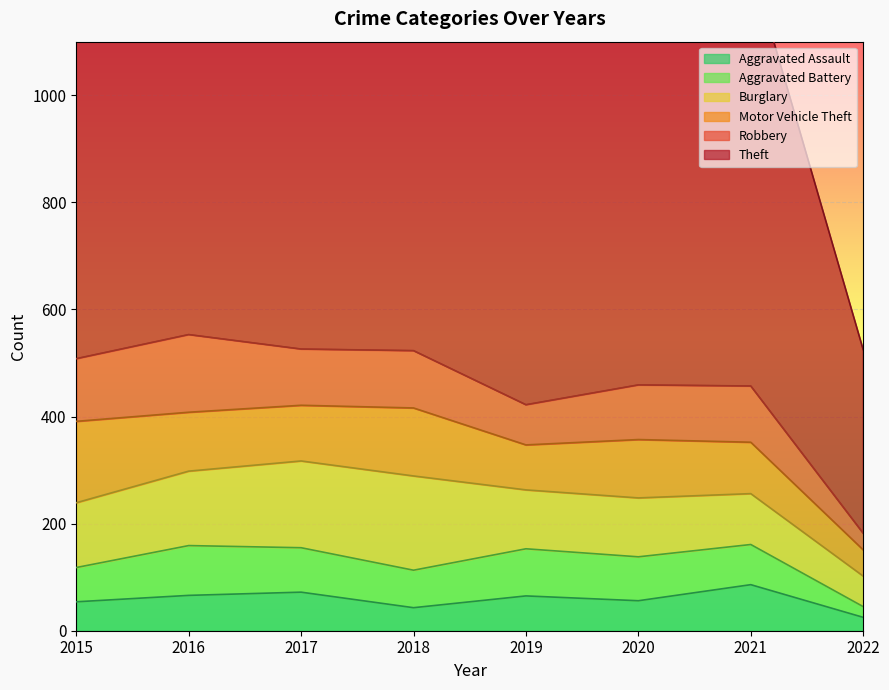

List the series in order of their peak value, lowest first.

Aggravated Assault, Aggravated Battery, Robbery, Motor Vehicle Theft, Burglary, Theft